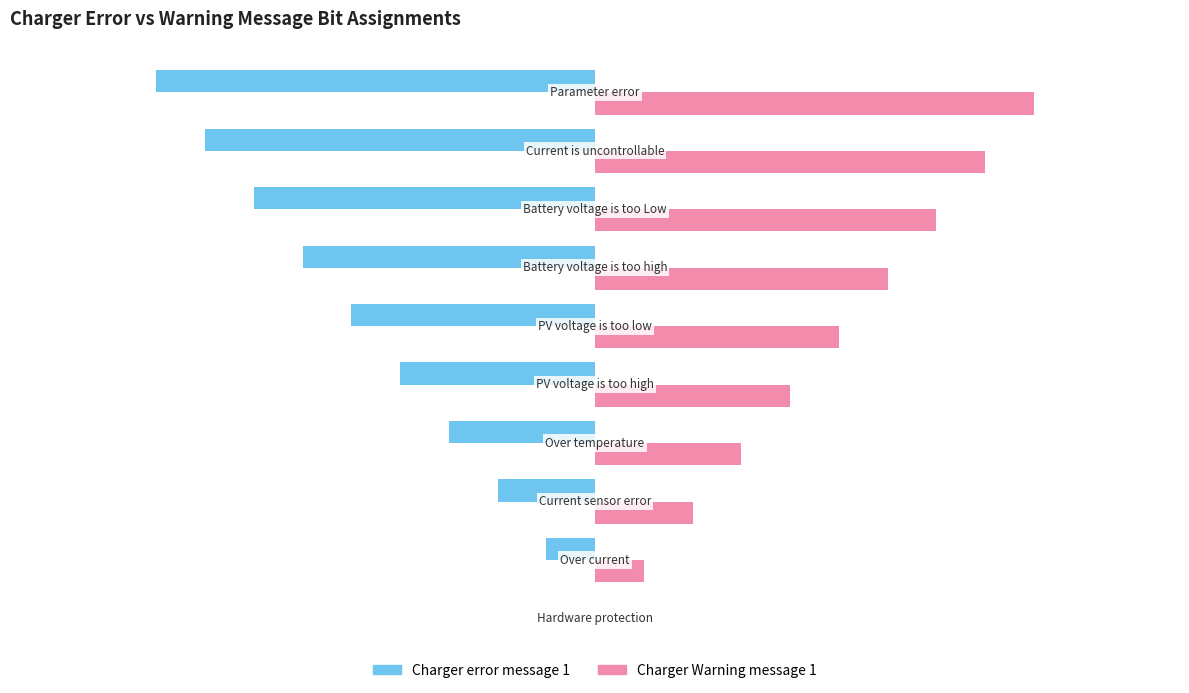

What are all the series names shown in the legend?

Charger error message 1, Charger Warning message 1